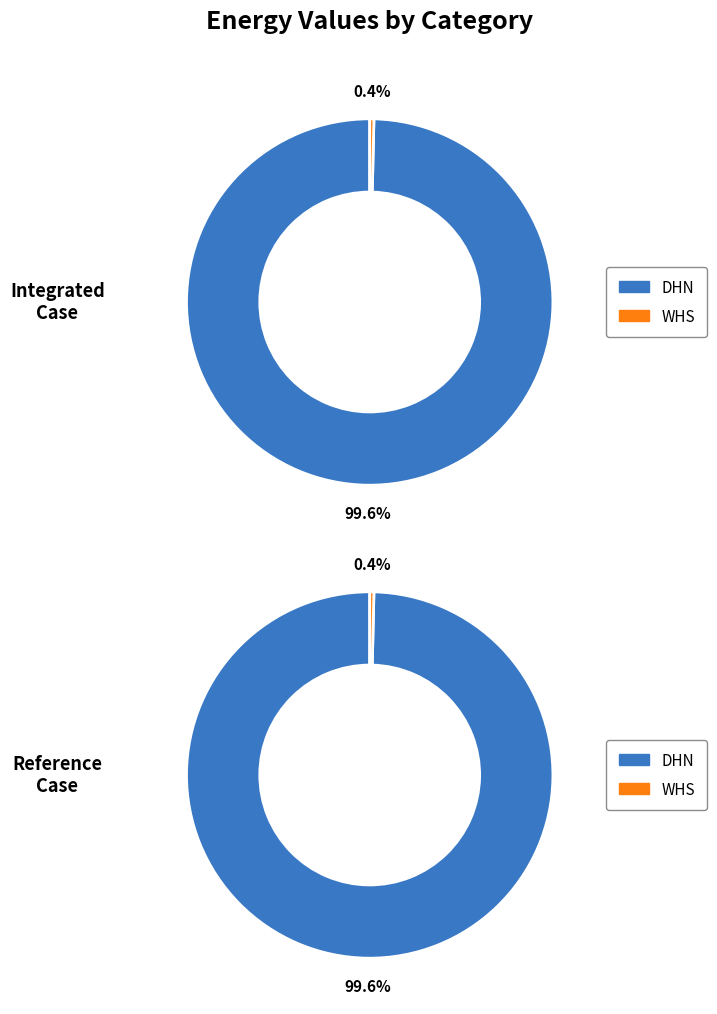

What is the spread (max minus min) of values at DHN?

114543713.4